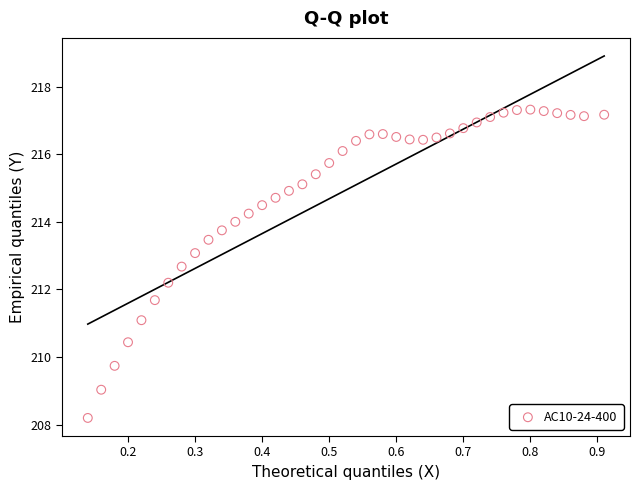

What is the range of X values (max minus min)?

0.8